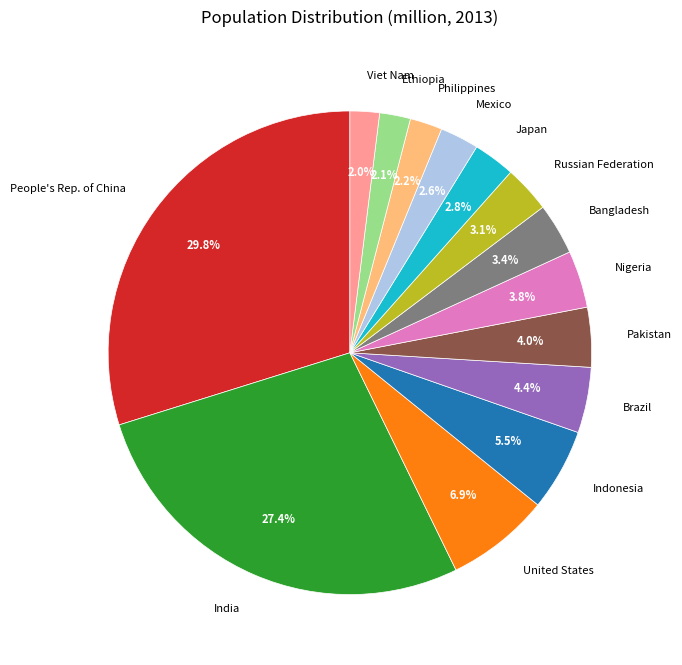

What is the total percentage of Viet Nam and Nigeria?

5.8%